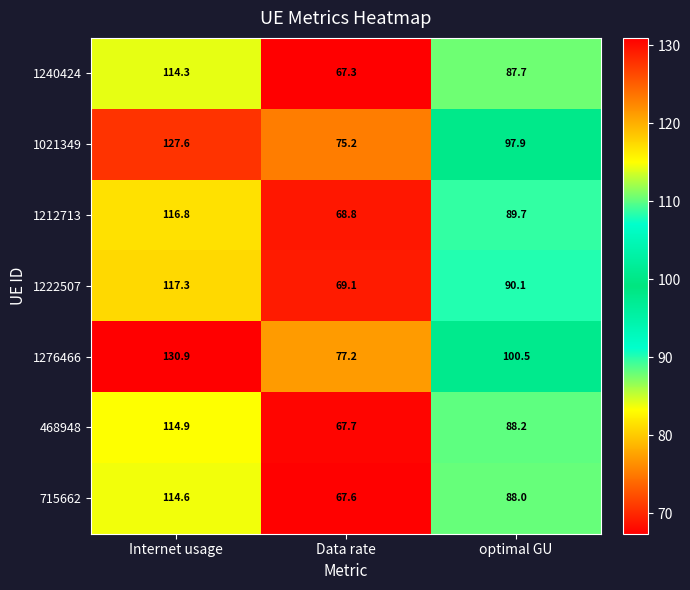

Rank the series by their maximum value, from lowest to highest.

1240424, 715662, 468948, 1212713, 1222507, 1021349, 1276466